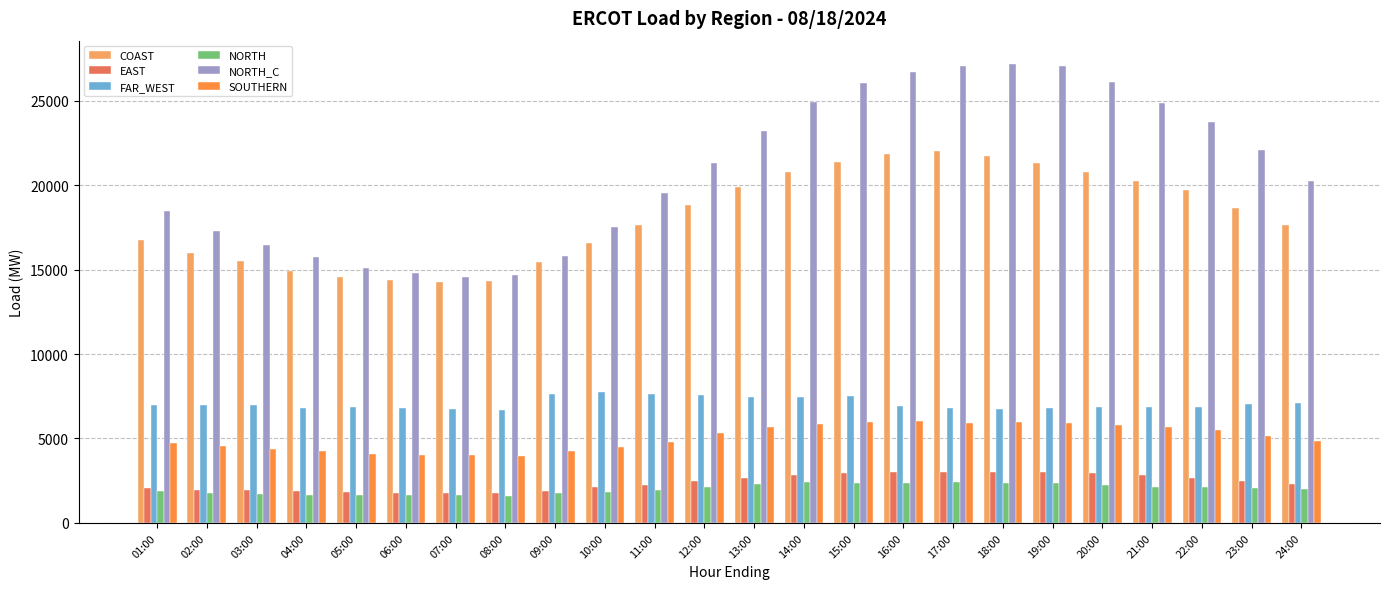

What is the difference between the second highest and minimum values in the COAST series?

7583.7